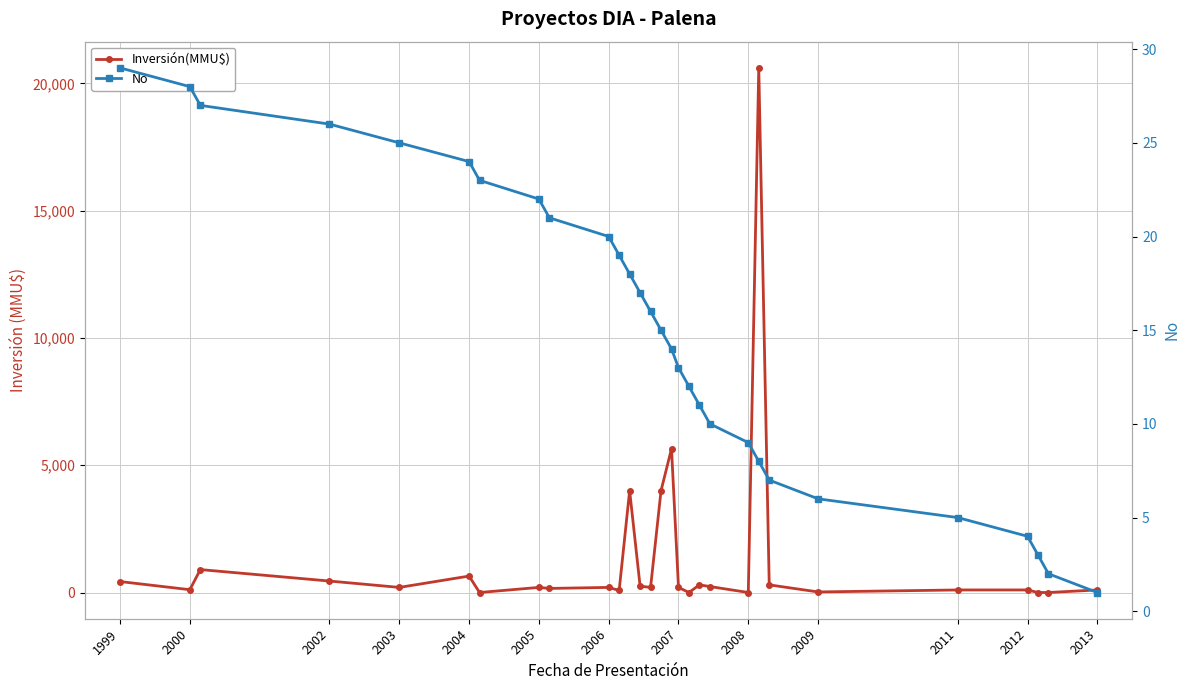

What are all the series names shown in the legend?

Inversión(MMU$), No